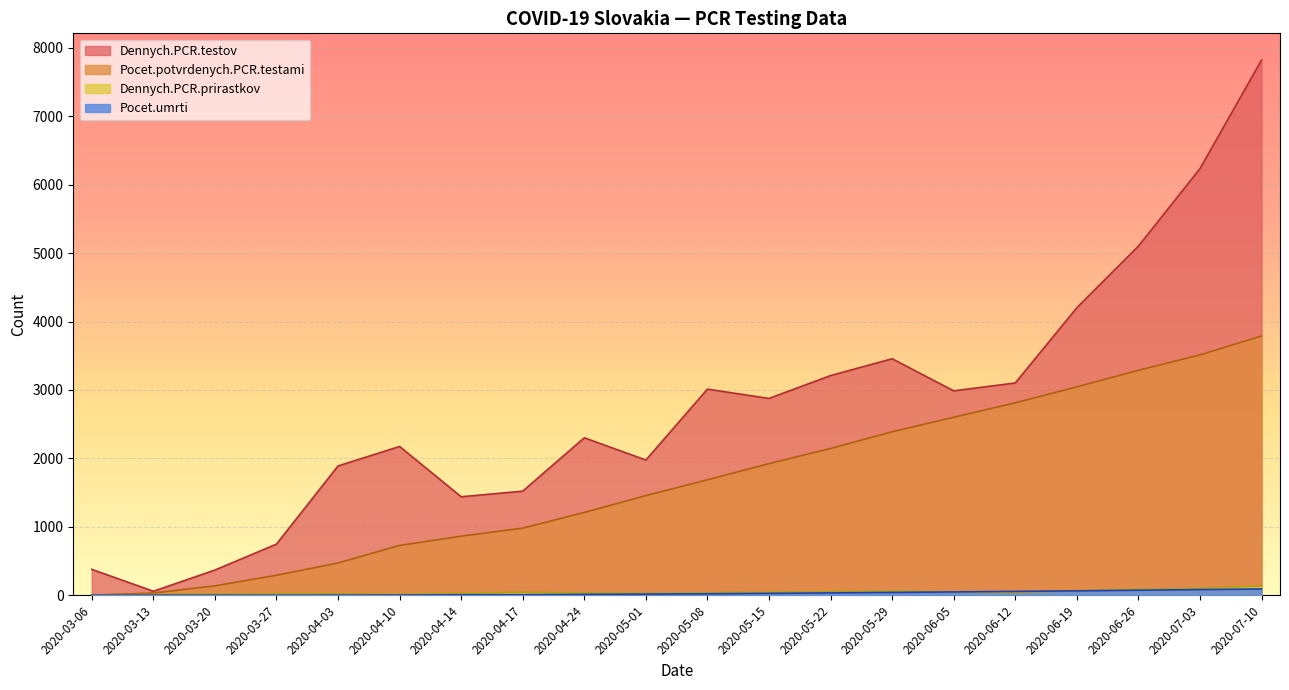

Which category has the highest value in the Dennych.PCR.testov series?

2020-07-10